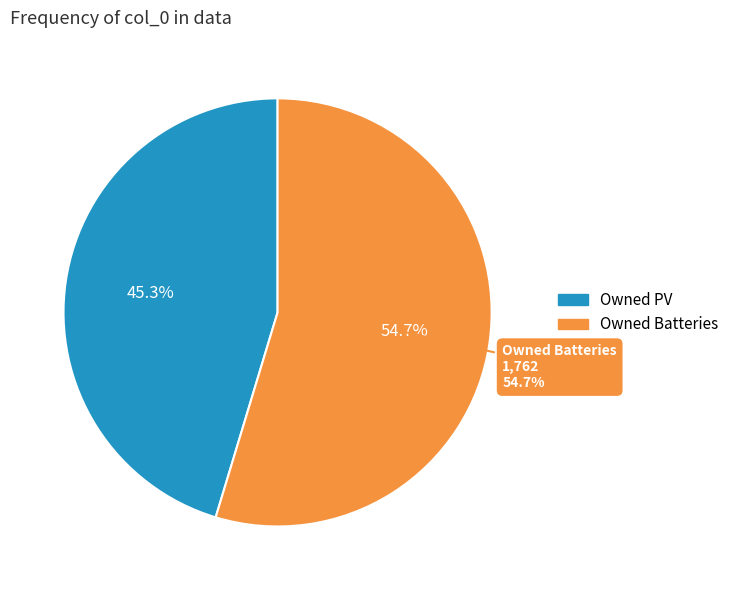

What percentage do Owned Batteries and Owned PV together represent?

100.0%